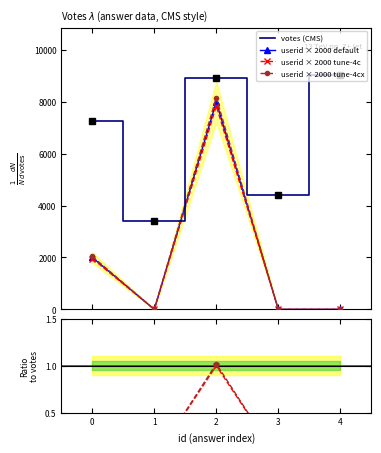

What is the difference between the maximum and minimum values in the userid × 2000 default series?

8000.0